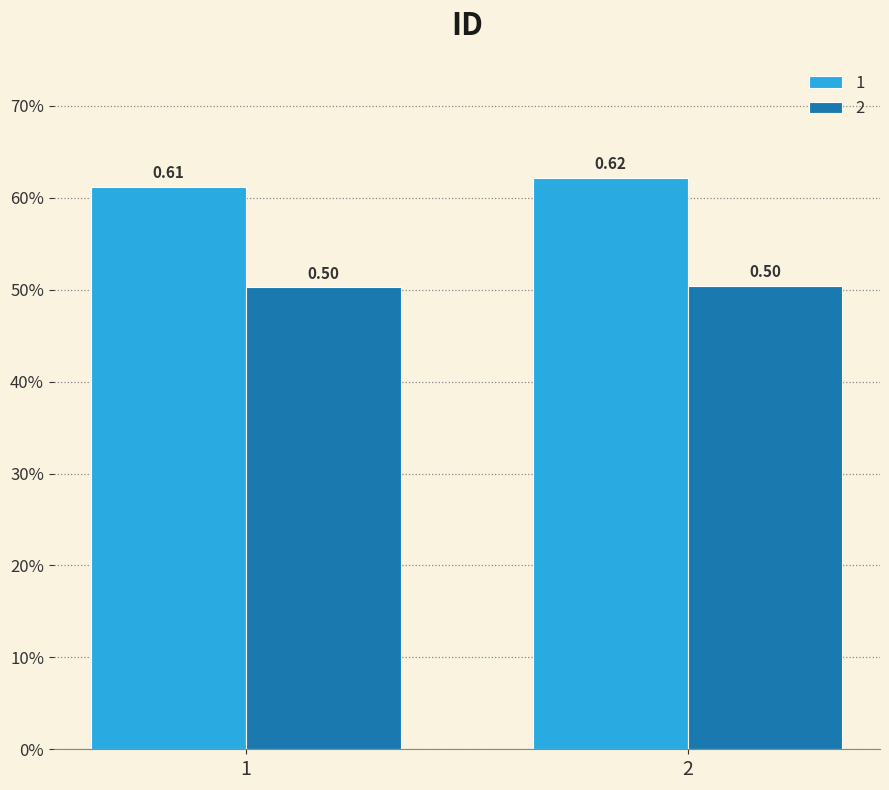

What are all the series names shown in the legend?

1, 2